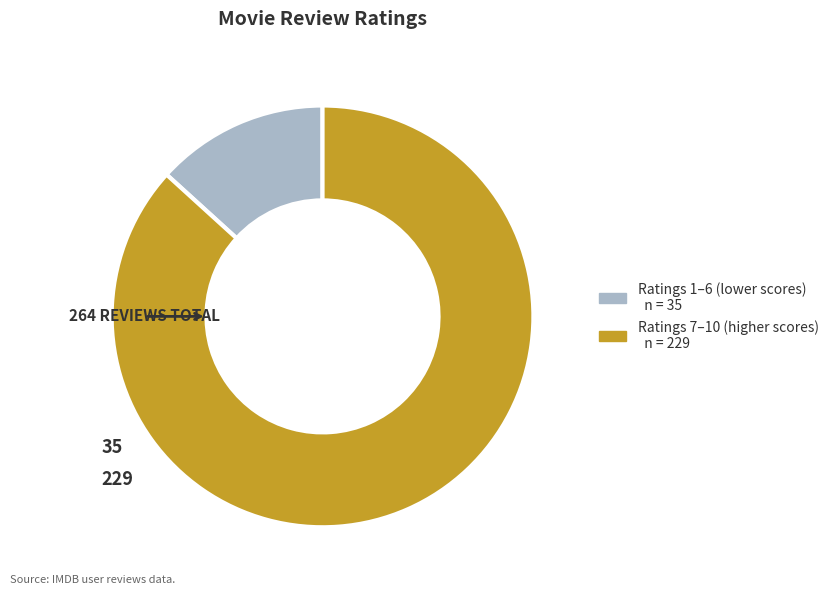

Is there any slice that represents more than half of the pie?

Yes